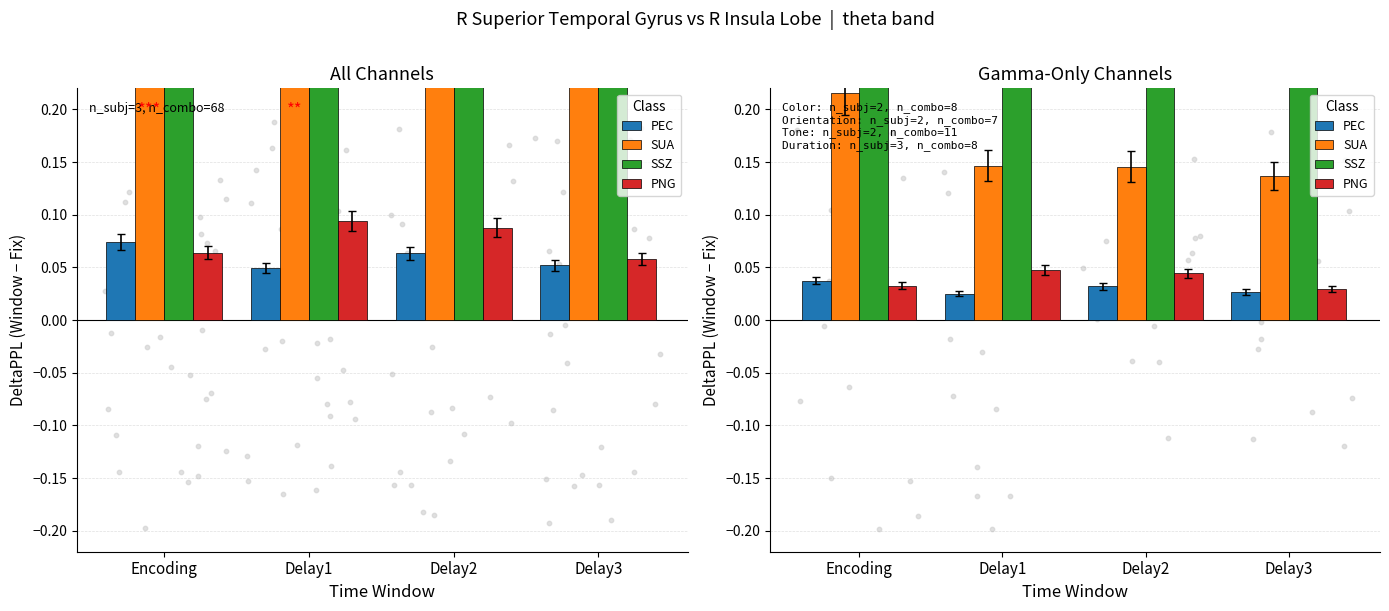

What are all the series names shown in the legend?

PEC, SUA, SSZ, PNG